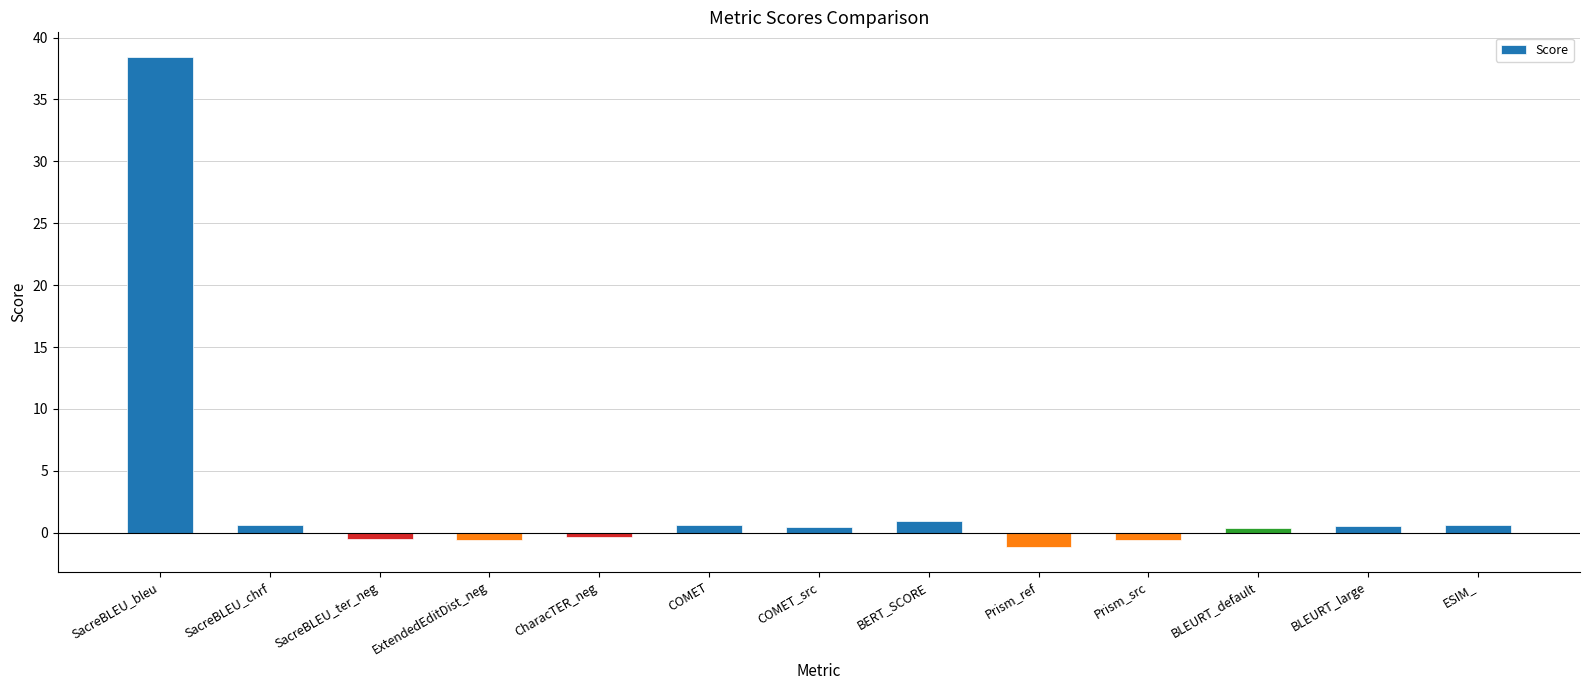

Which label corresponds to the smallest value in the chart?

Prism_ref